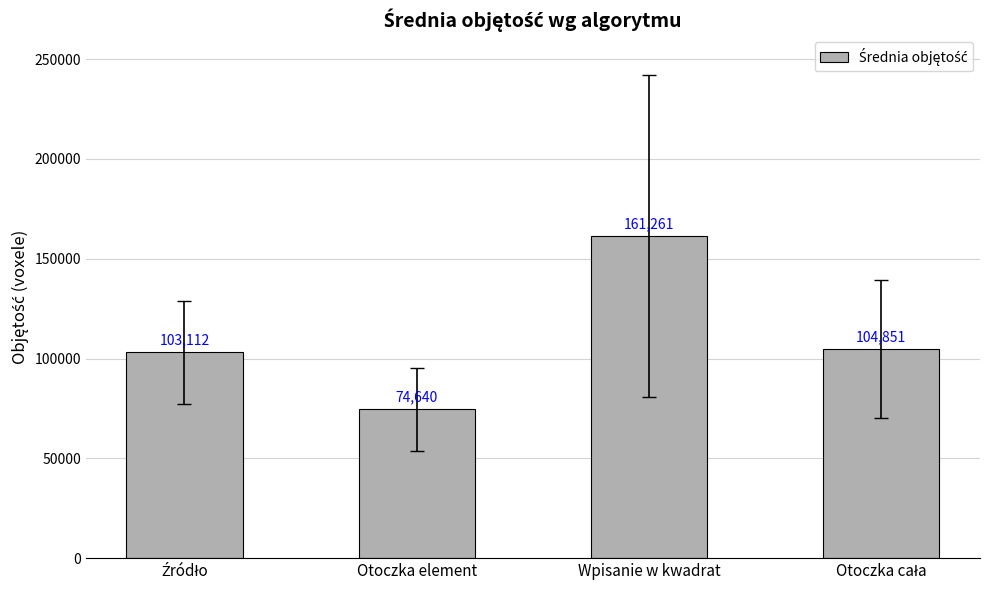

What is the ratio of the value at Otoczka element to the value at Wpisanie w kwadrat?

0.5